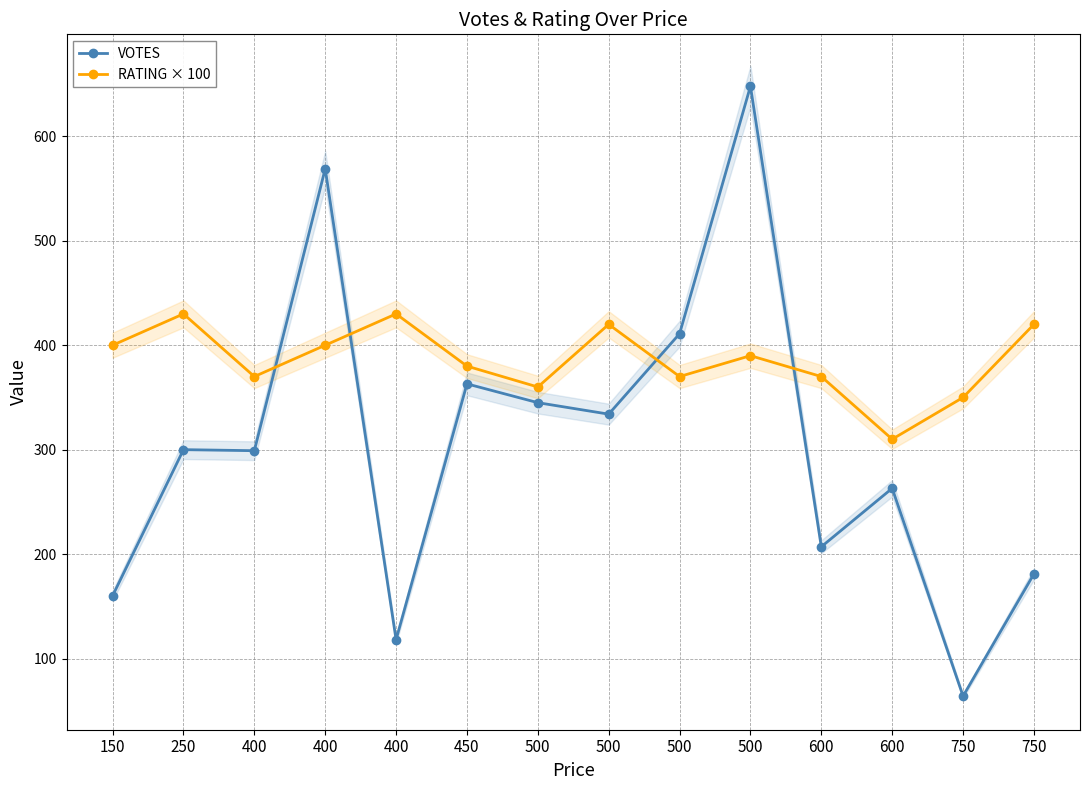

What is the value of the VOTES point at the 3rd from the left?

299